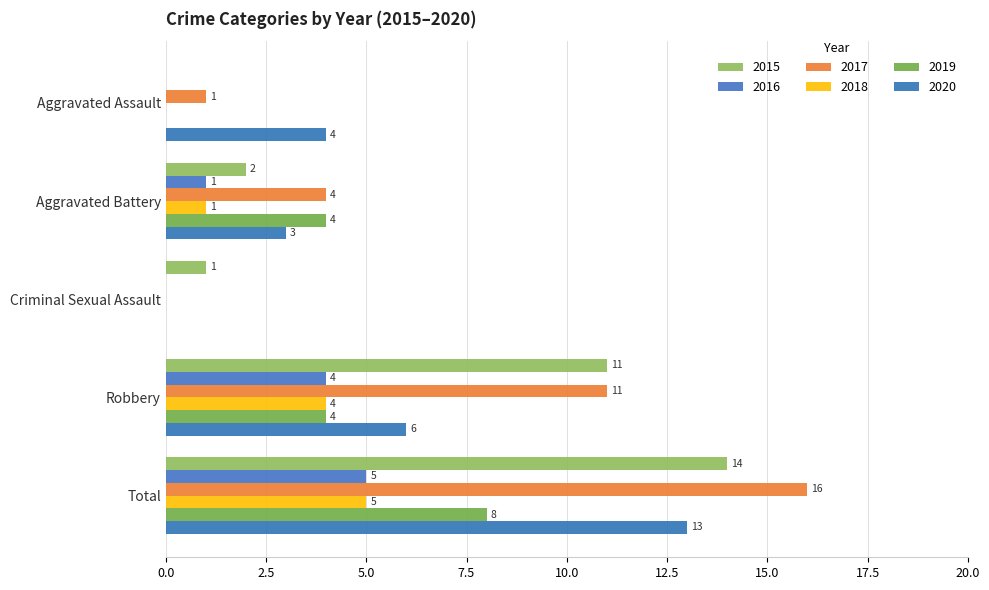

List the labels in order of 2017 value, largest first.

Total, Robbery, Aggravated Battery, Aggravated Assault, Criminal Sexual Assault